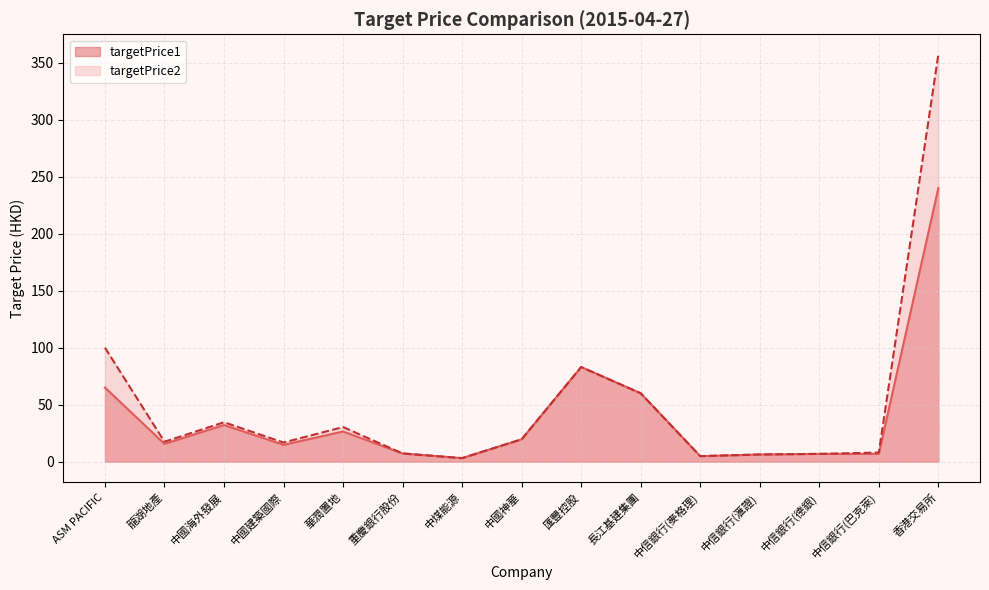

List the labels in order of targetPrice2 line value, smallest first.

中煤能源, 中信銀行(麥格理), 中信銀行(滙證), 中信銀行(德銀), 重慶銀行股份, 中信銀行(巴克萊), 中國建築國際, 龍湖地產, 中國神華, 華潤置地, 中國海外發展, 長江基建集團, 匯豐控股, ASM PACIFIC, 香港交易所